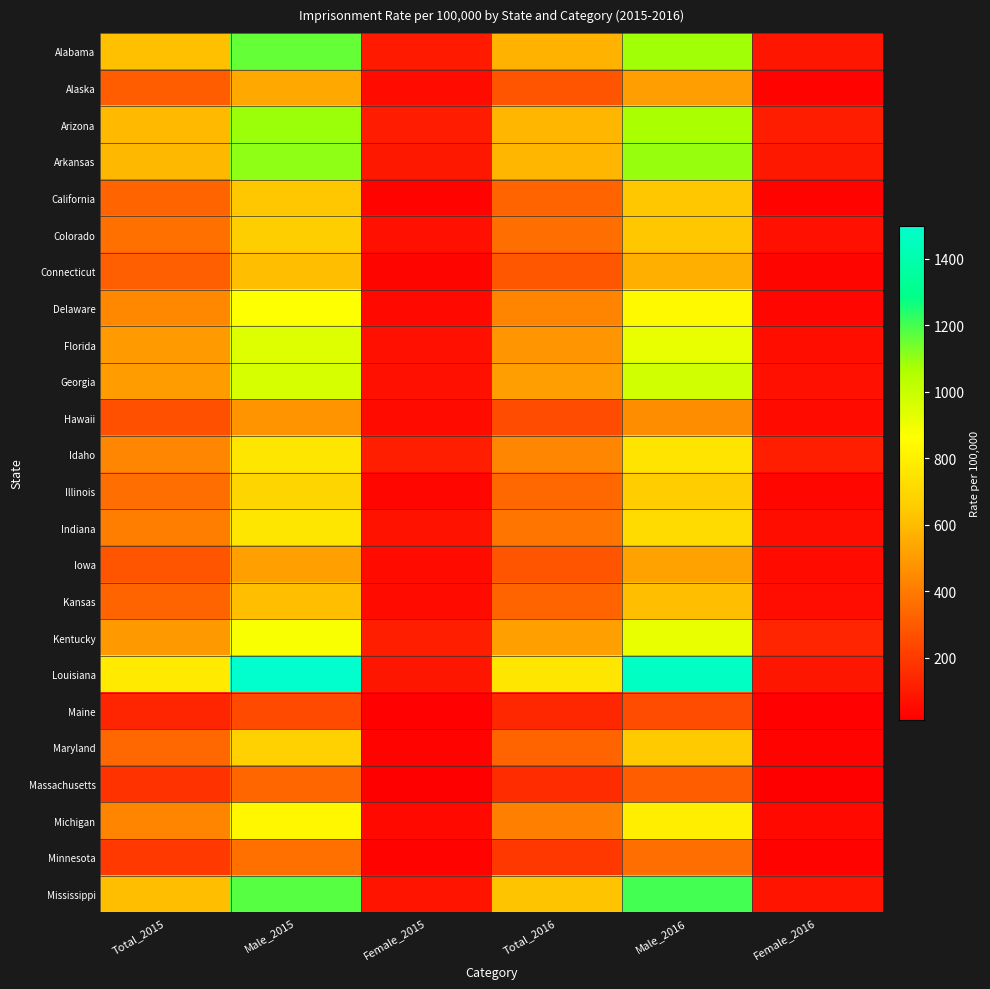

Which series changed the most between Female_2015 and Male_2016?

Louisiana